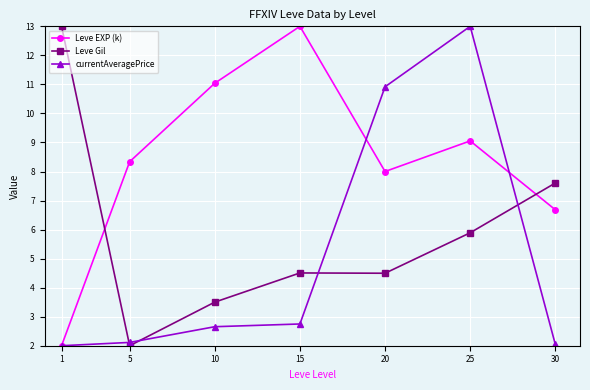

At which category does Leve Gil reach its first local valley?

5